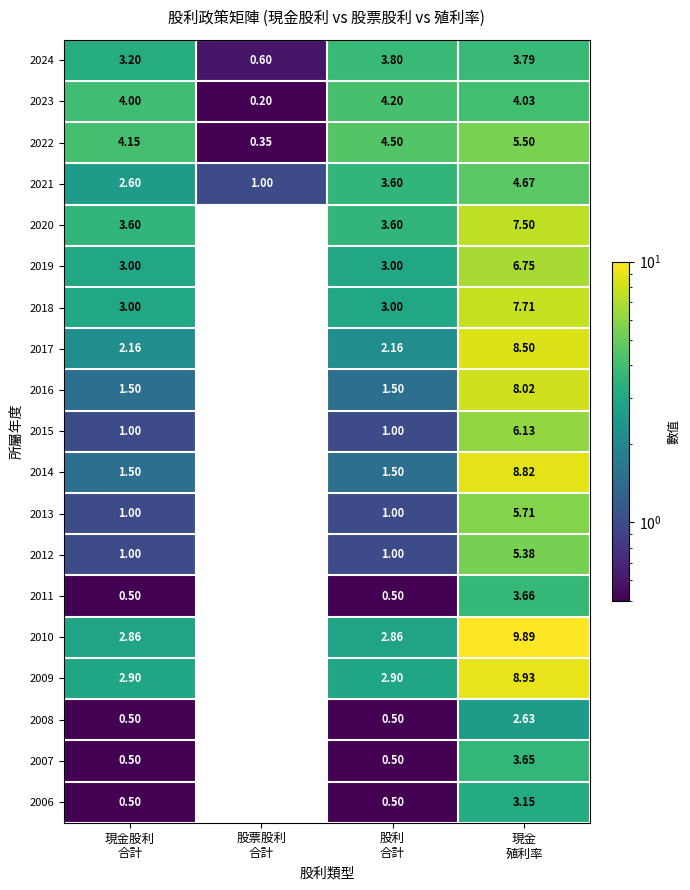

How many data points does each series have?

4